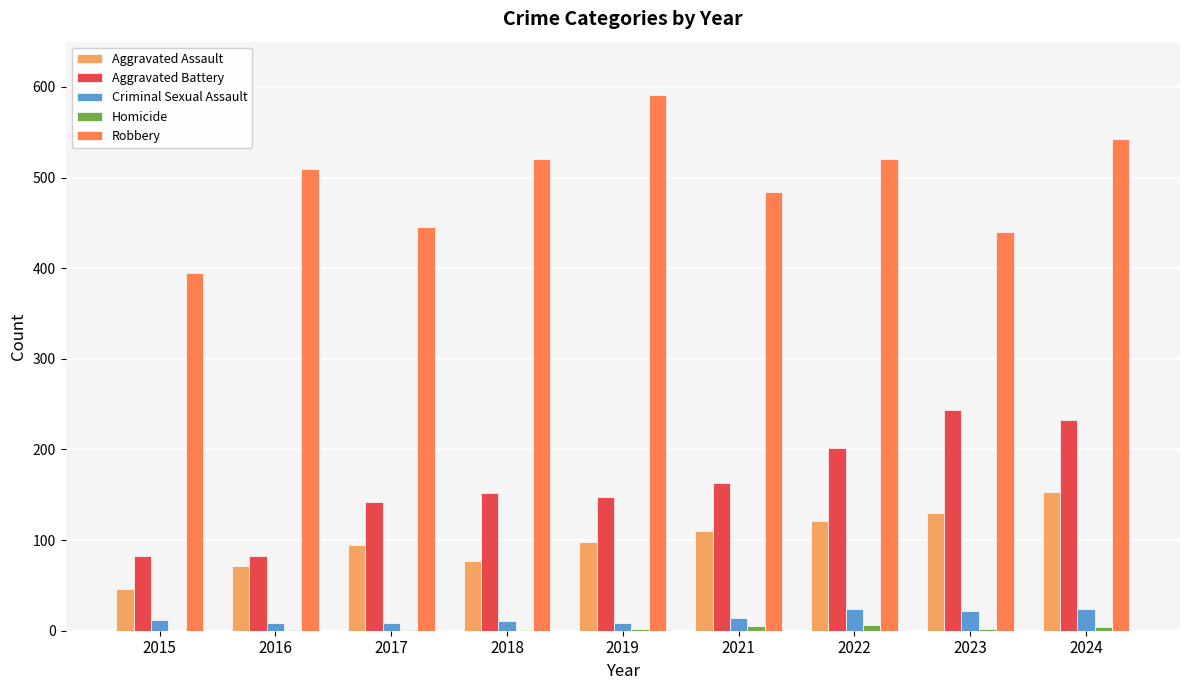

What is the highest value of the Criminal Sexual Assault series?

24